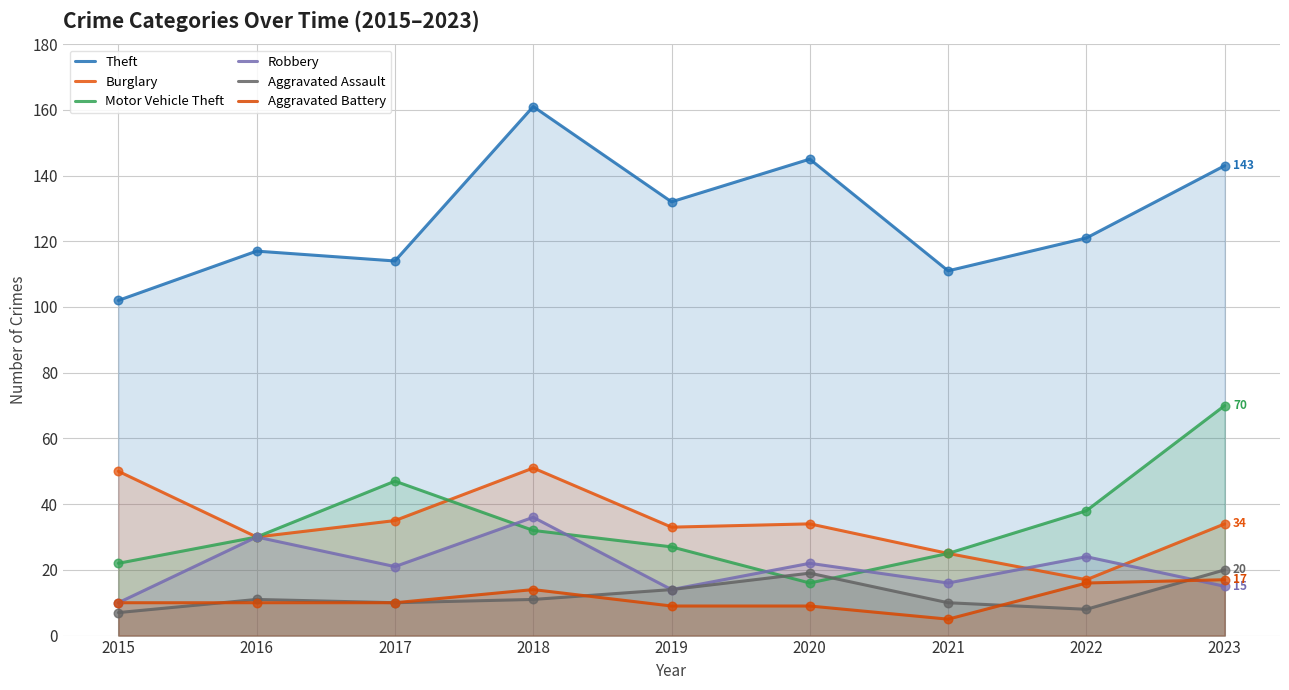

At how many categories does at least one series exceed 69?

9